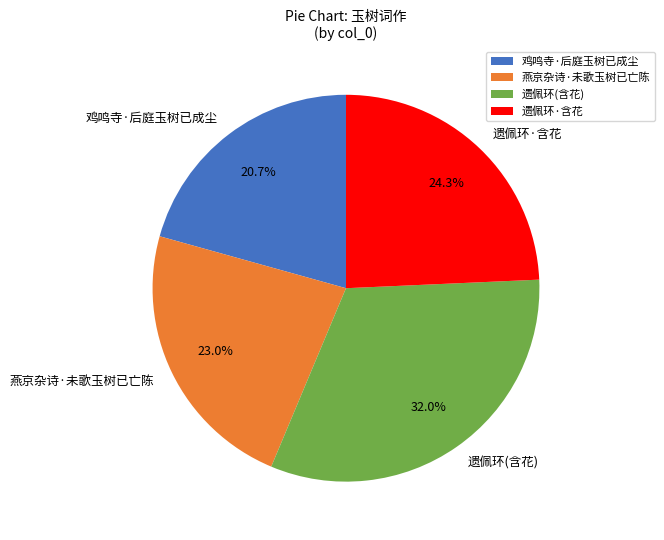

The 燕京杂诗·未歌玉树已亡陈 slice represents 23% of the pie. True or false?

True